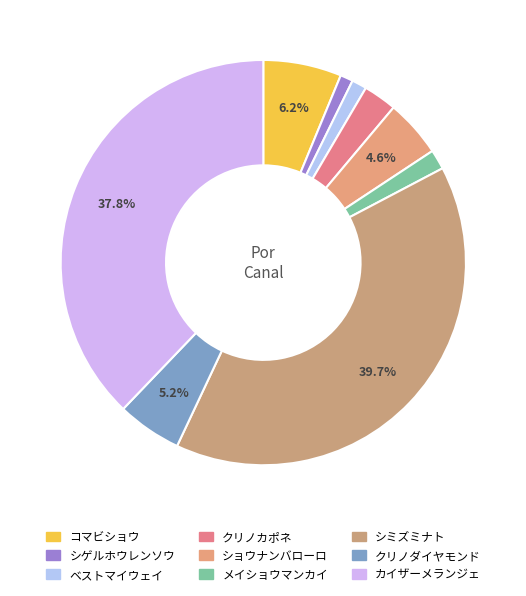

How much of the chart is everything except クリノカポネ?

97.3%